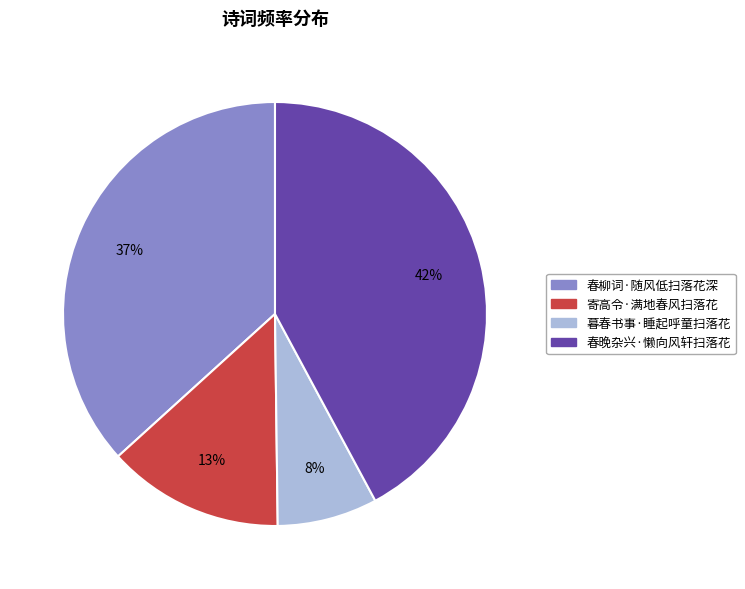

What is the ratio of the value at 寄高令·满地春风扫落花 to the value at 春晚杂兴·懒向风轩扫落花?

0.3